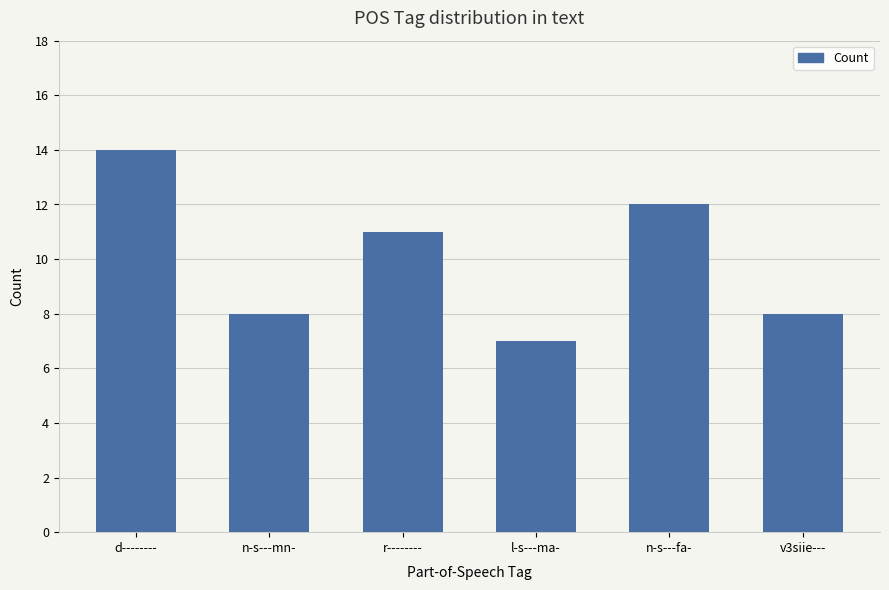

Which category has the lowest value across all series?

l-s---ma-